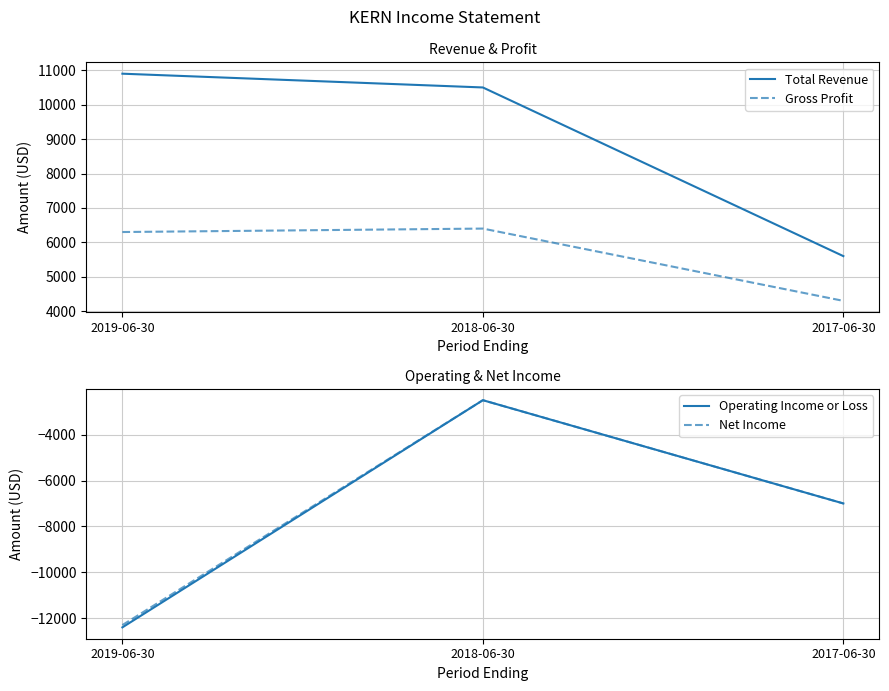

Which series has the largest total across all categories?

Total Revenue